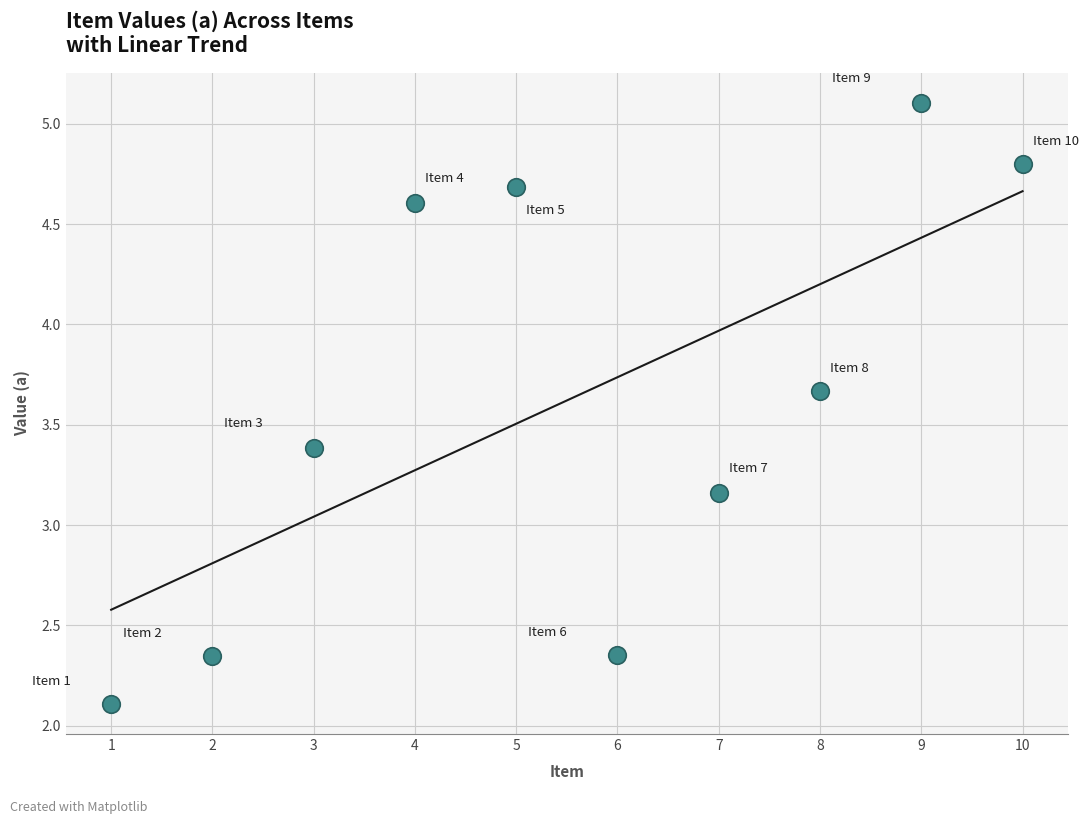

What is the range of Y values (max minus min)?

3.0